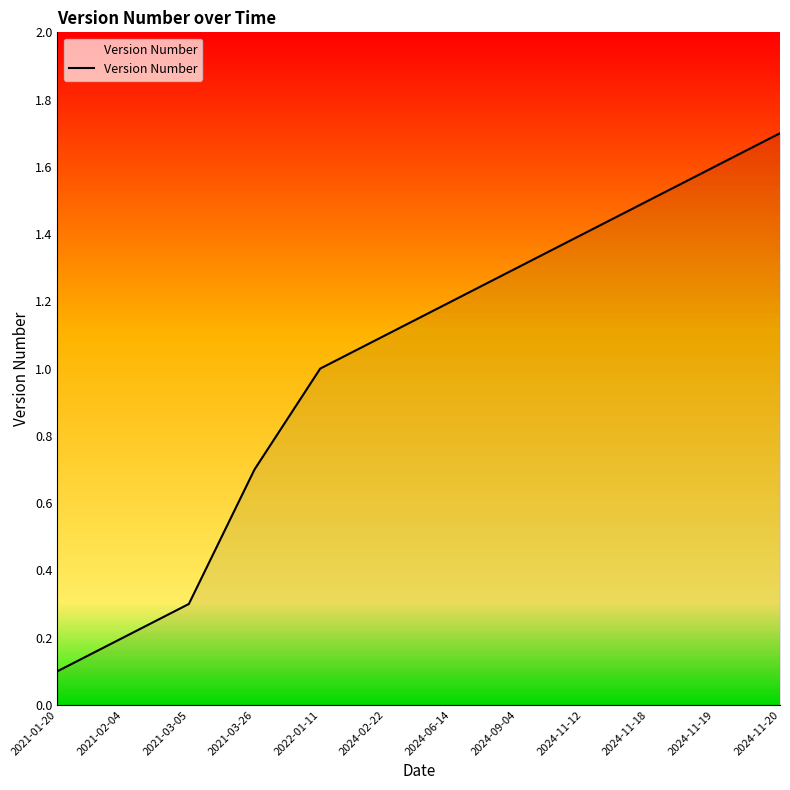

What is the maximum value shown in the chart?

1.7